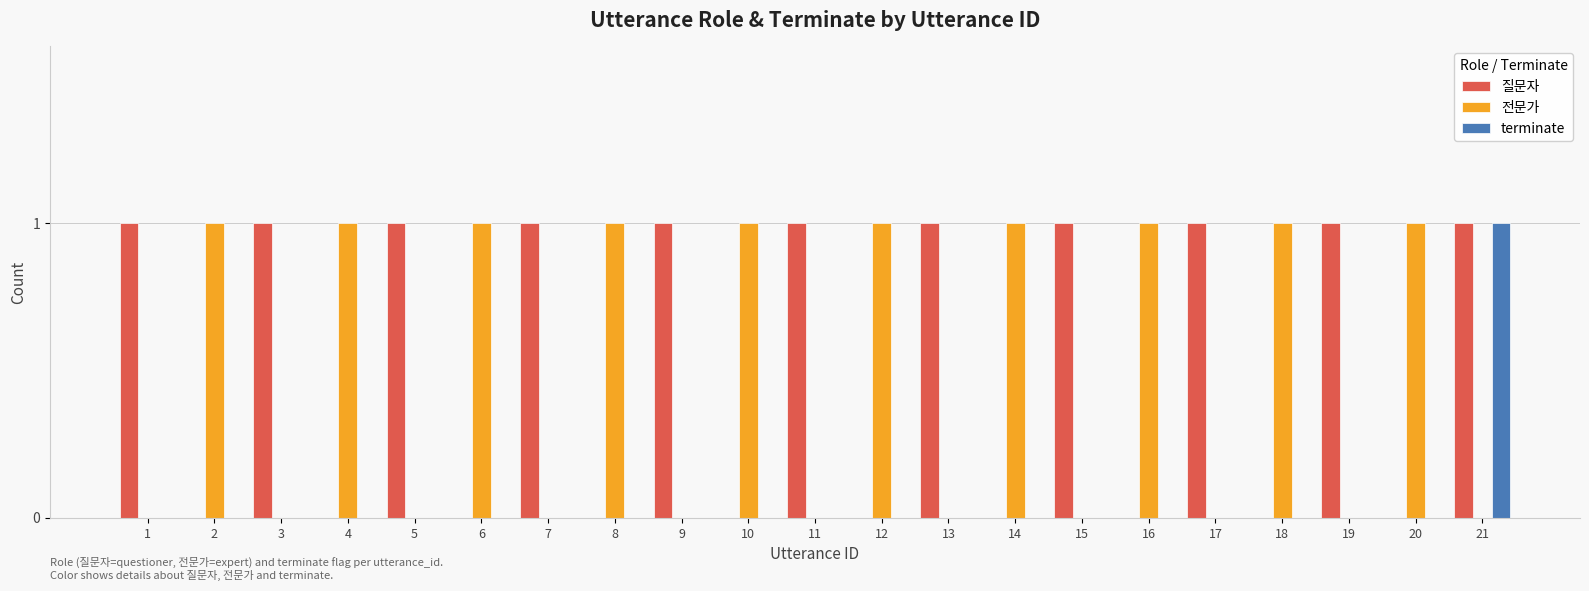

Is it true that 질문자 equals 0 at 8?

True